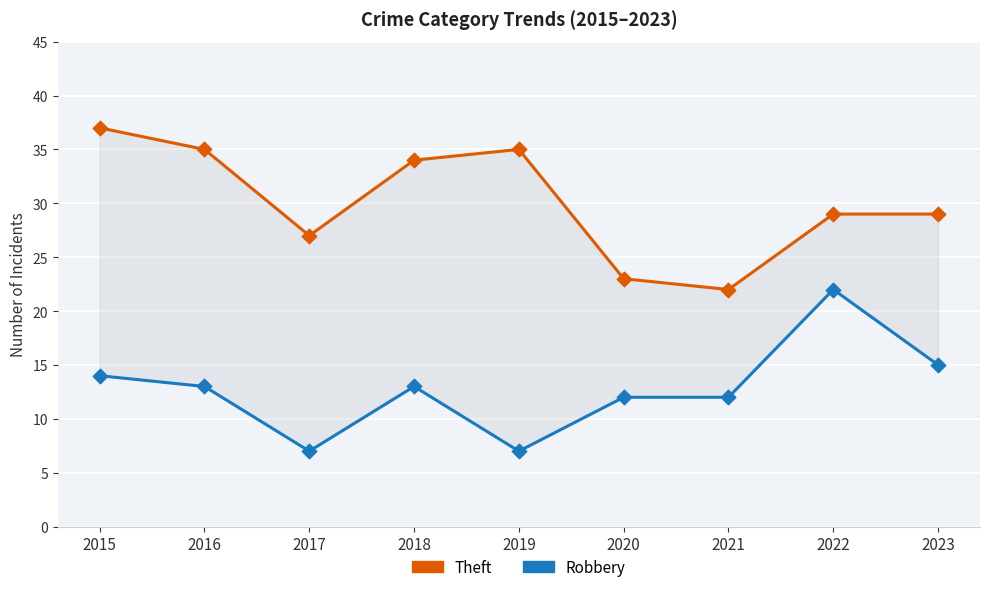

What is the total value across all series at 2017?

34